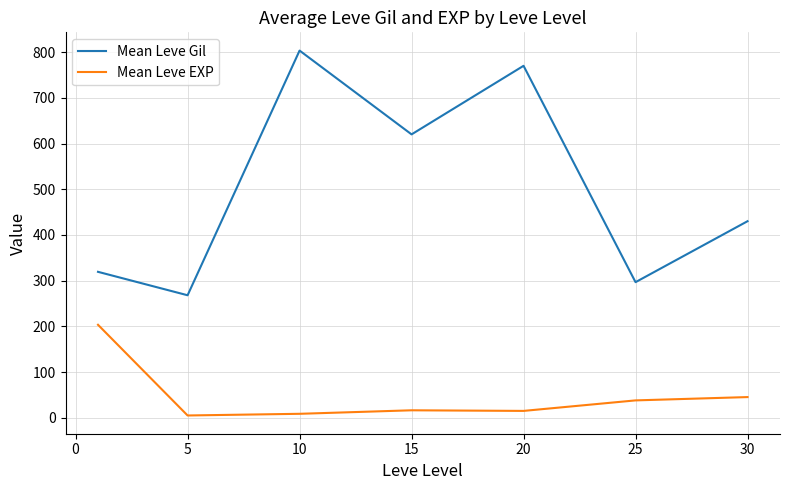

Which series has the largest total across all categories?

Mean Leve Gil